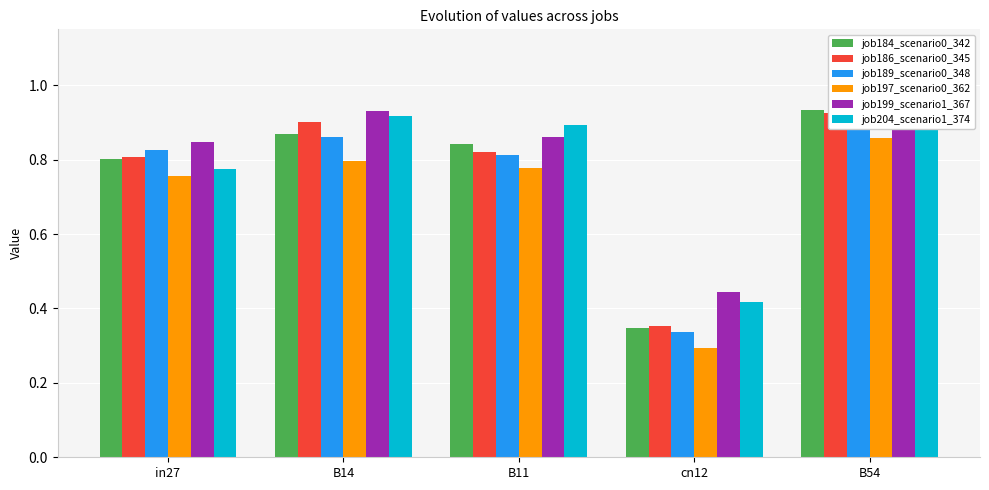

What is the sum of all job184_scenario0_342 values?

3.8